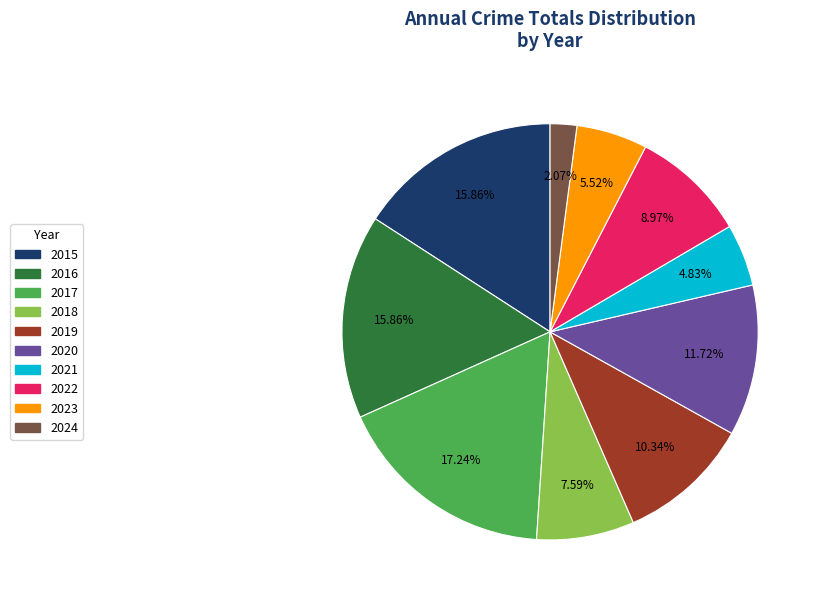

Which slice is the smallest?

2024